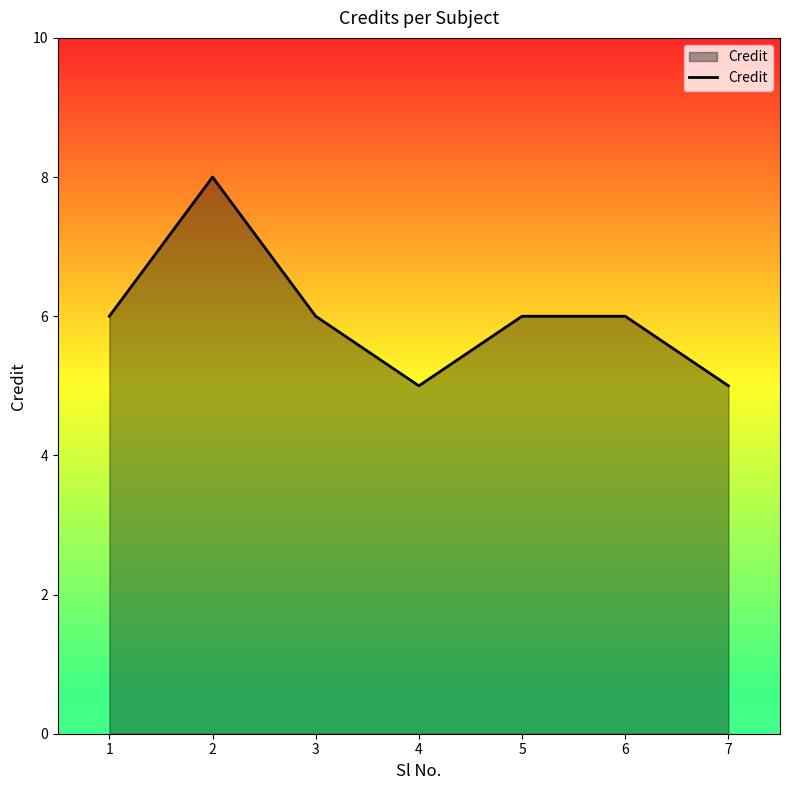

How many interior local valleys (lower than both neighbors) does the data have?

1